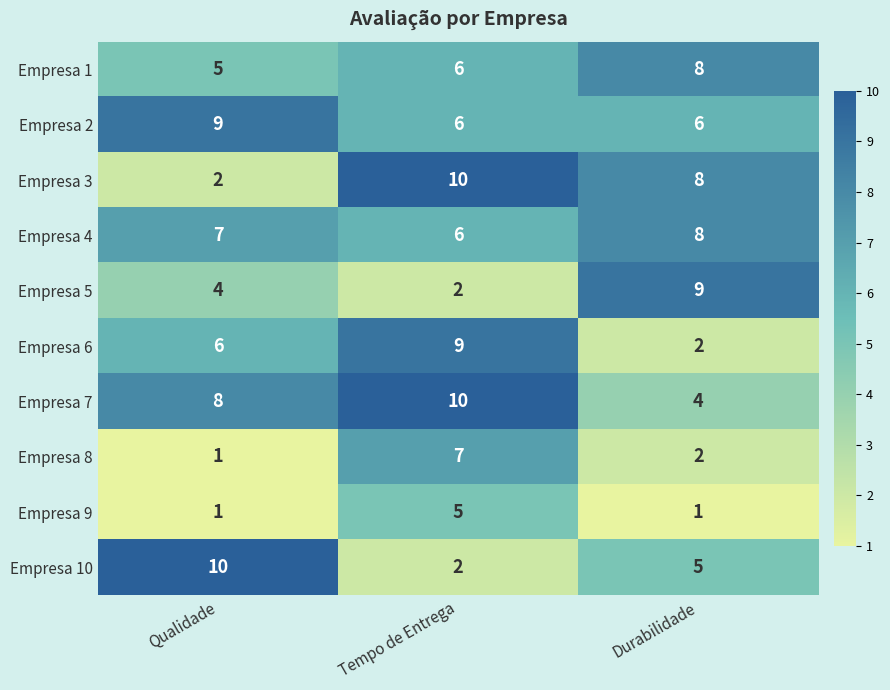

Reading left to right, extract all data points from this chart.

Empresa 1: 5	6	8
Empresa 2: 9	6	6
Empresa 3: 2	10	8
Empresa 4: 7	6	8
Empresa 5: 4	2	9
Empresa 6: 6	9	2
Empresa 7: 8	10	4
Empresa 8: 1	7	2
Empresa 9: 1	5	1
Empresa 10: 10	2	5